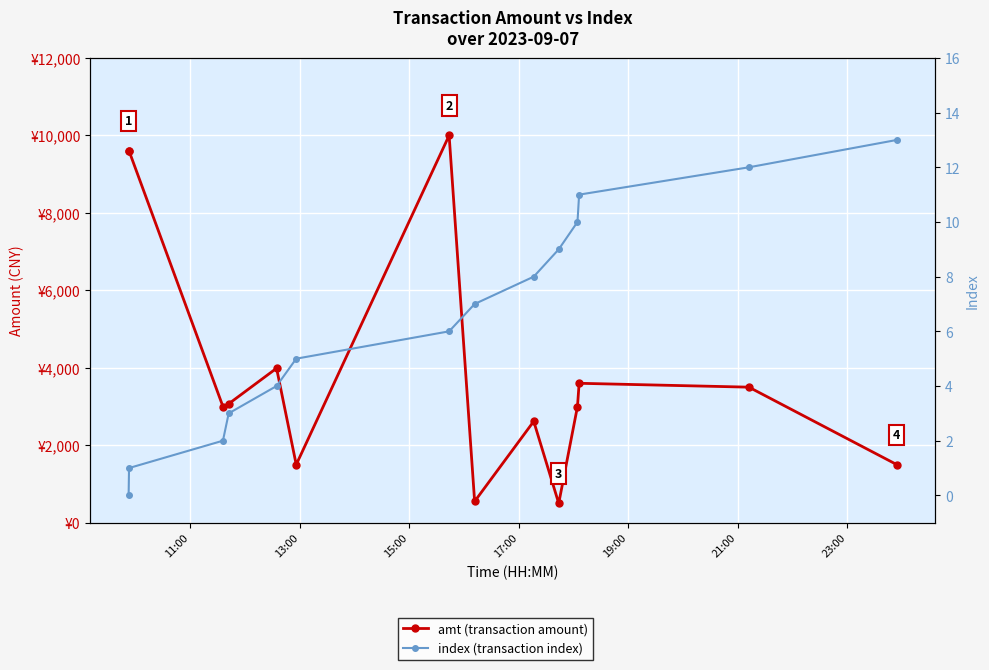

What are all the series names shown in the legend?

amt (transaction amount), index (transaction index)